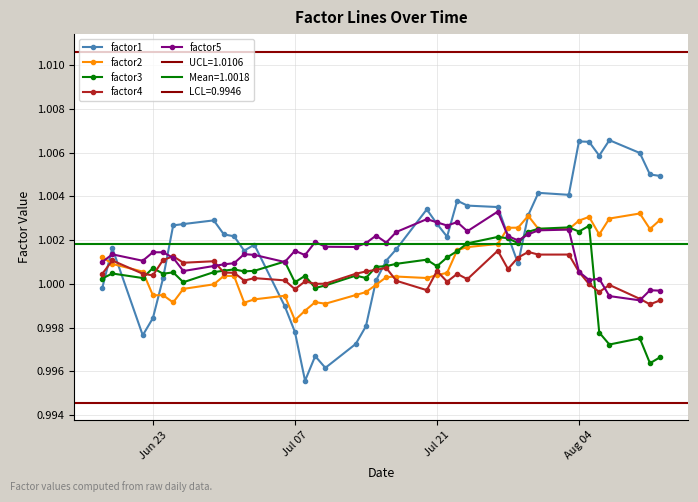

Which series has the widest spread of values?

factor1